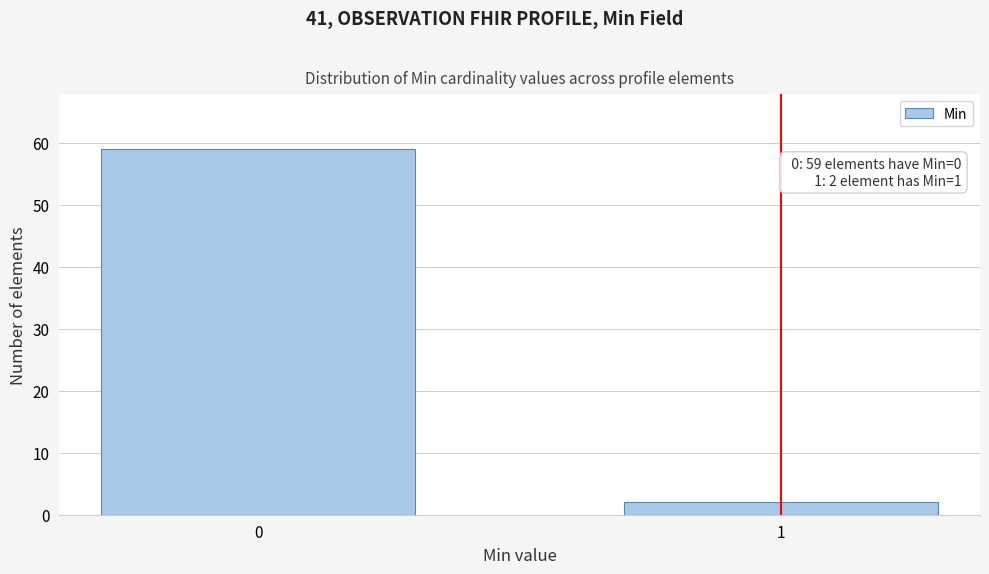

Reading left to right, extract all data points from this chart.

0=59	1=2